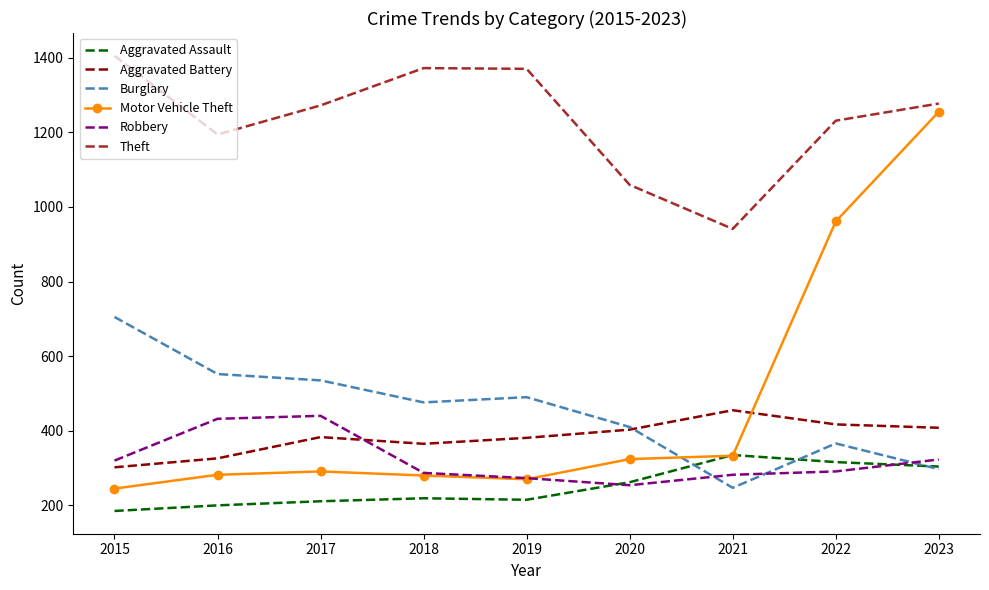

At which category does Aggravated Battery reach its first local valley?

2018